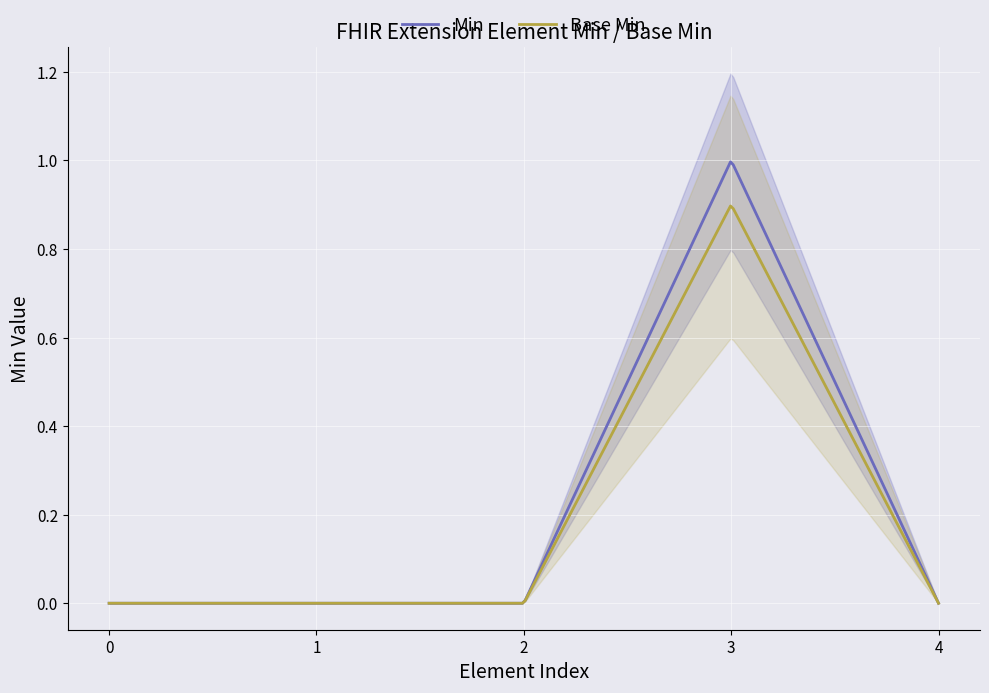

Is this an area chart (filled region under the line)?

No